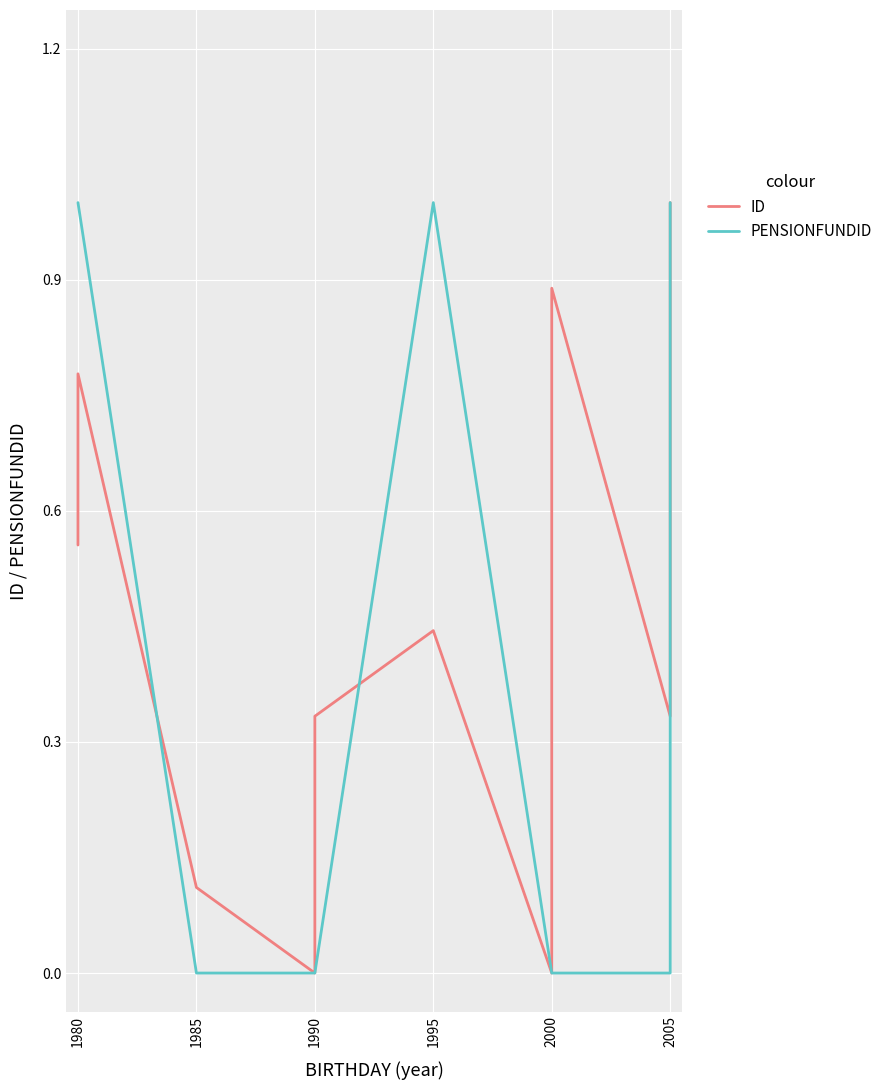

The PENSIONFUNDID series shows -0.6 at 2000. True or false?

False